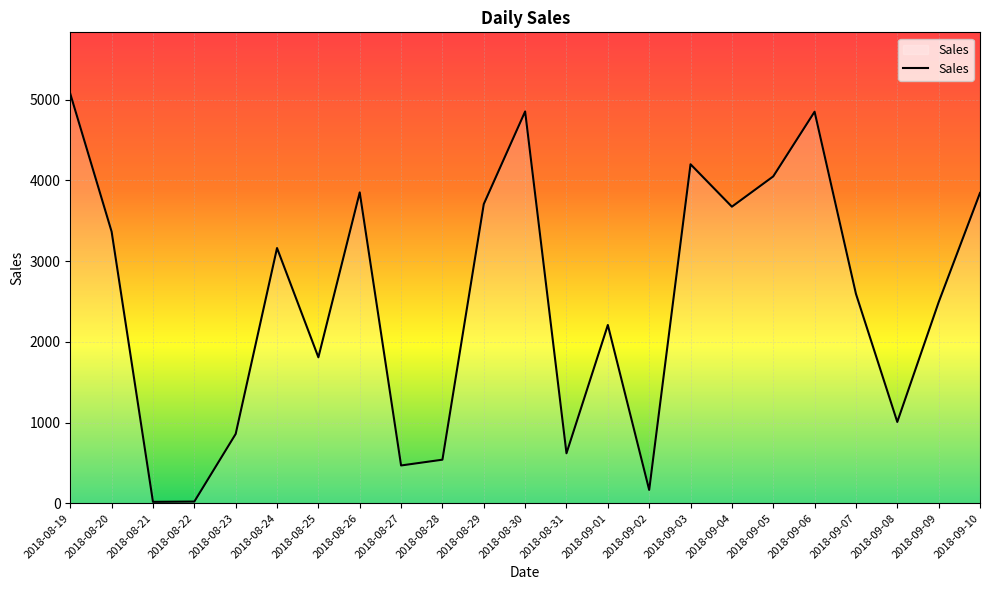

The chart shows a value of 17.3 at 2018-08-21. True or false?

True